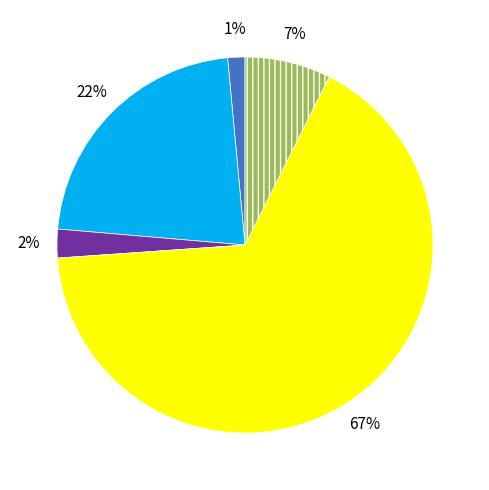

Count the number of slices in the pie.

5